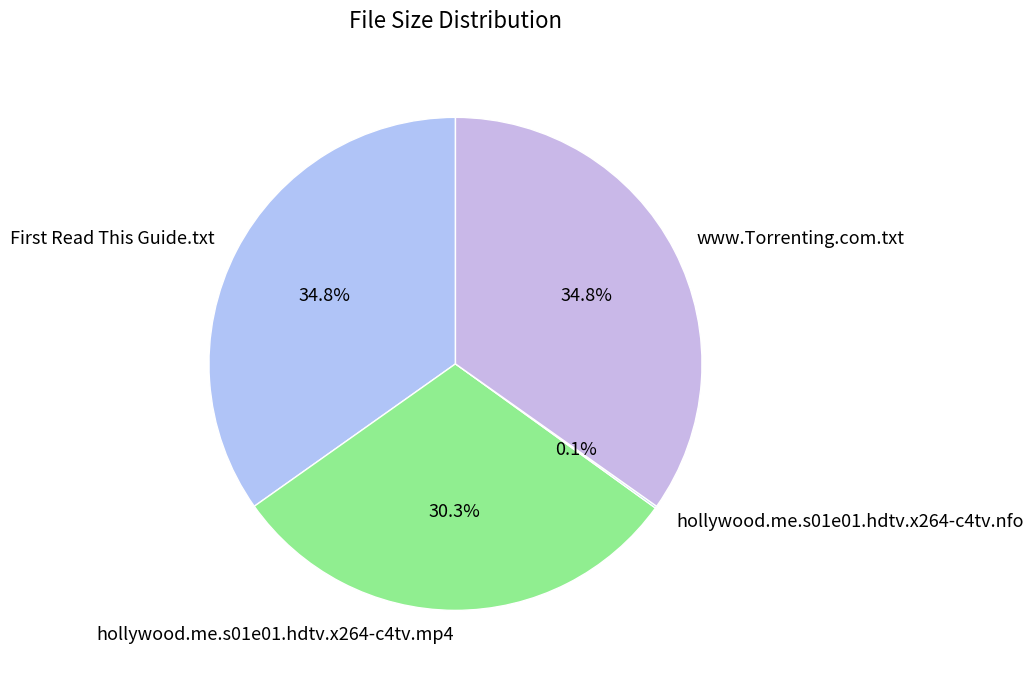

Which has a higher value, hollywood.me.s01e01.hdtv.x264-c4tv.mp4 or www.Torrenting.com.txt?

www.Torrenting.com.txt